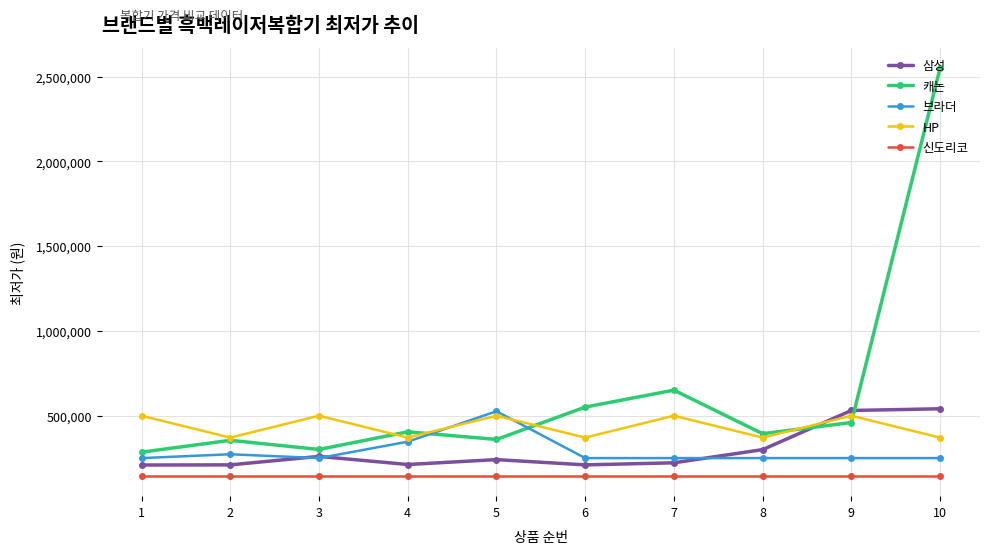

At which category does HP reach its first local valley?

2